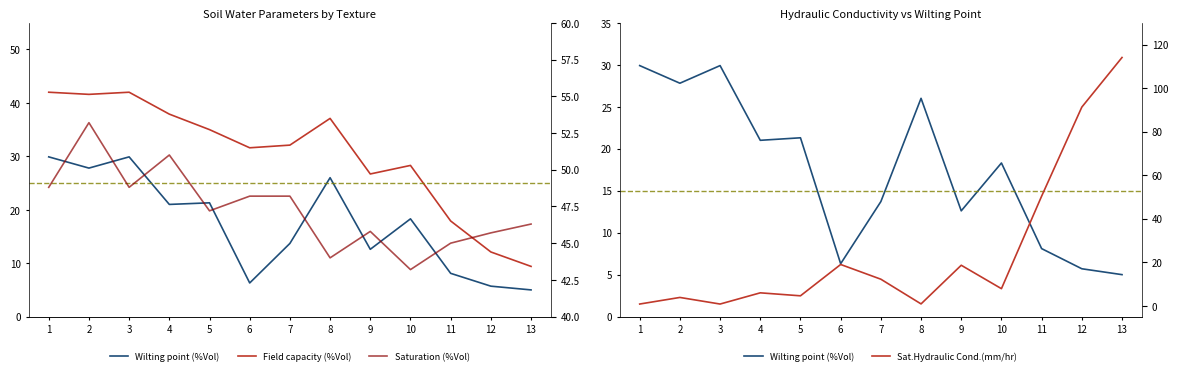

Is this an area chart (filled region under the line)?

No